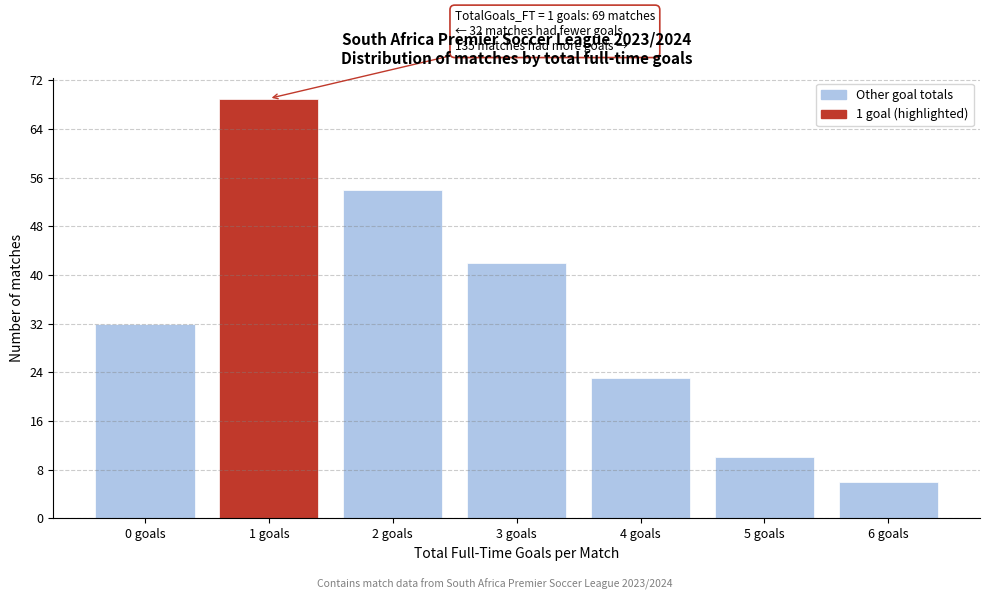

Reading left to right, what are all the values shown in this chart?

32	69	54	42	23	10	6